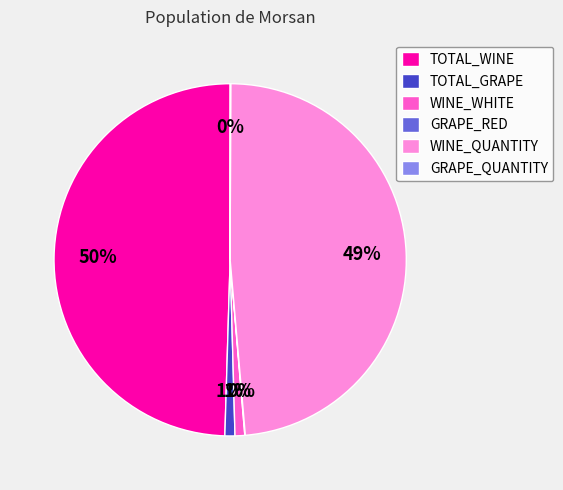

True or false: TOTAL_WINE accounts for 59% of the total.

False